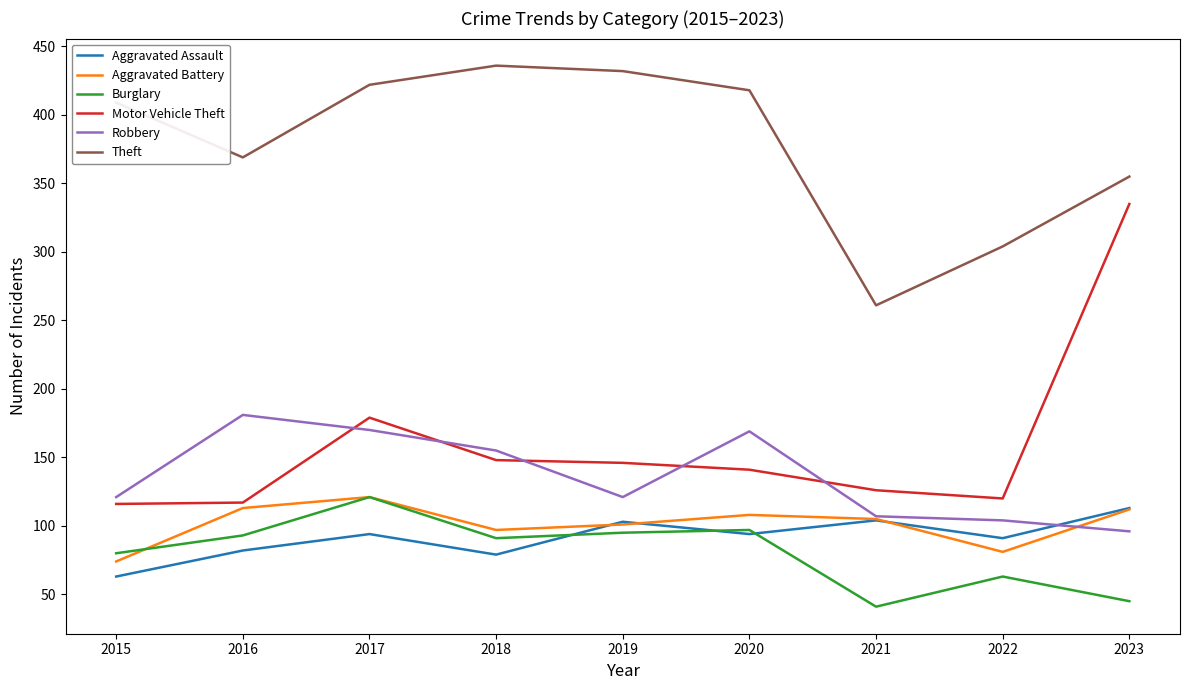

Which series changed the most between 2016 and 2023?

Motor Vehicle Theft